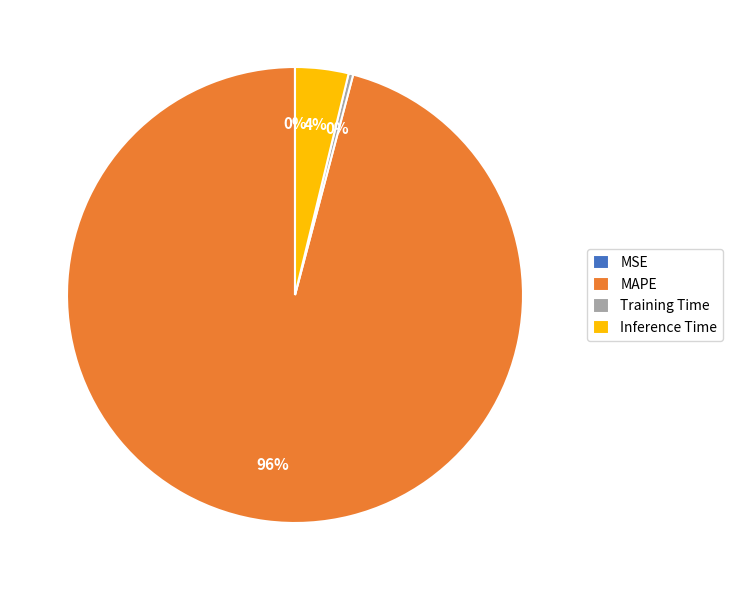

Is it true that MAPE is 96% of the pie?

True